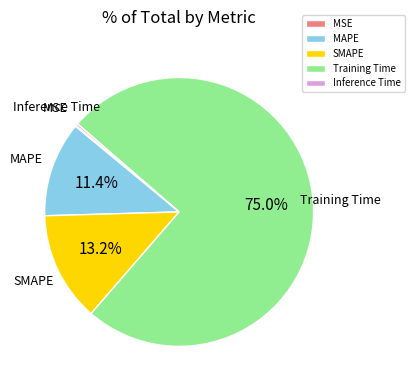

Which has a higher value, Training Time or SMAPE?

Training Time